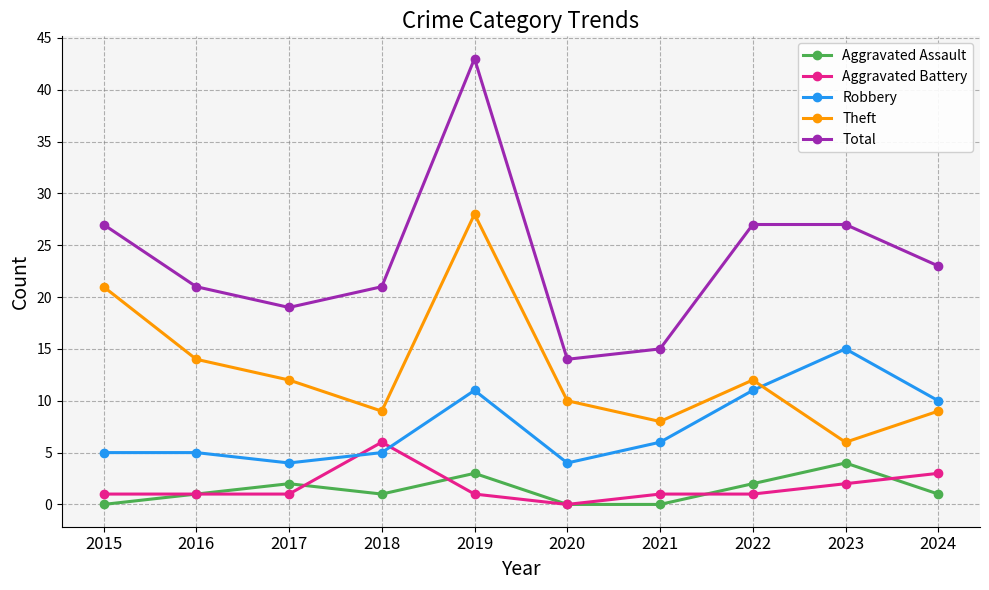

Which series has the largest range (max minus min)?

Total